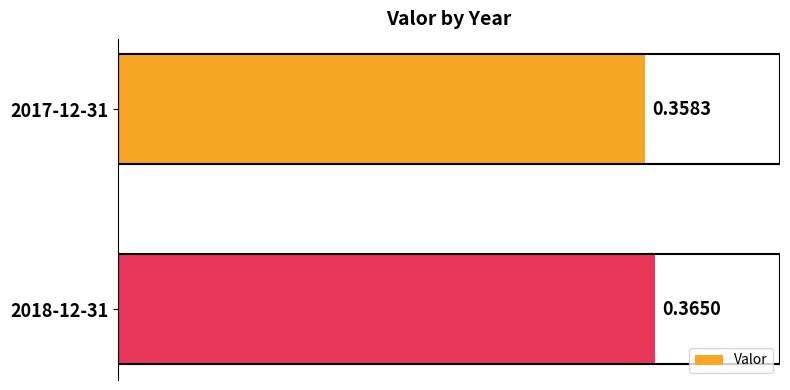

Rank the categories by value from lowest to highest.

2017-12-31, 2018-12-31